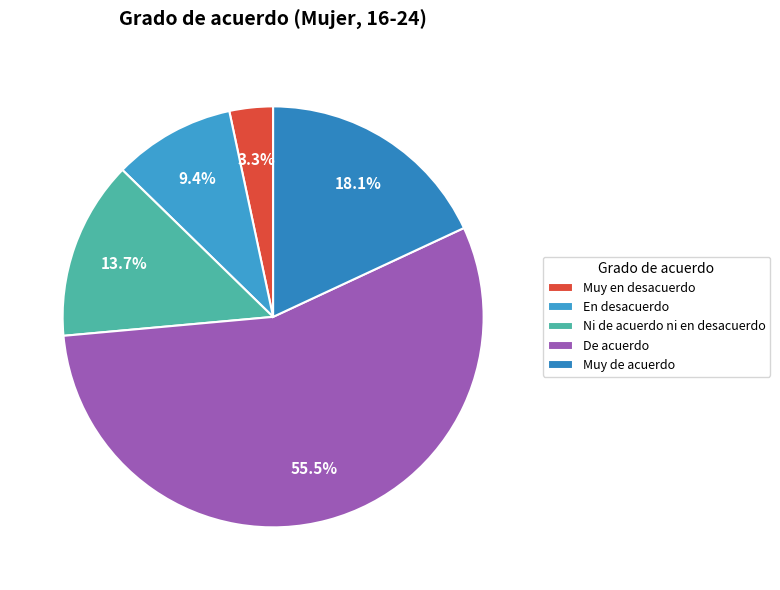

Which category has the biggest portion of the pie?

De acuerdo